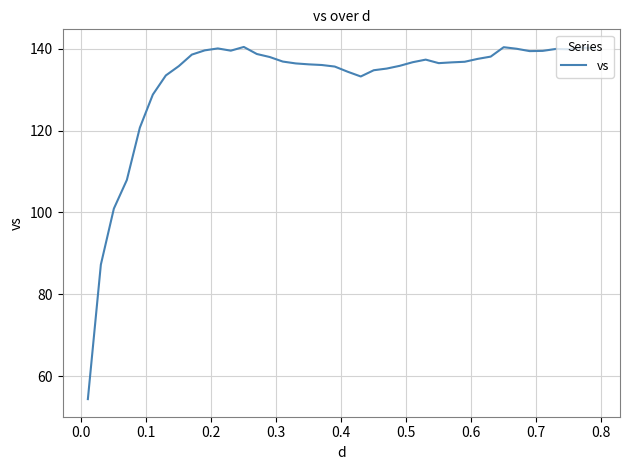

What is the smallest value displayed?

54.4